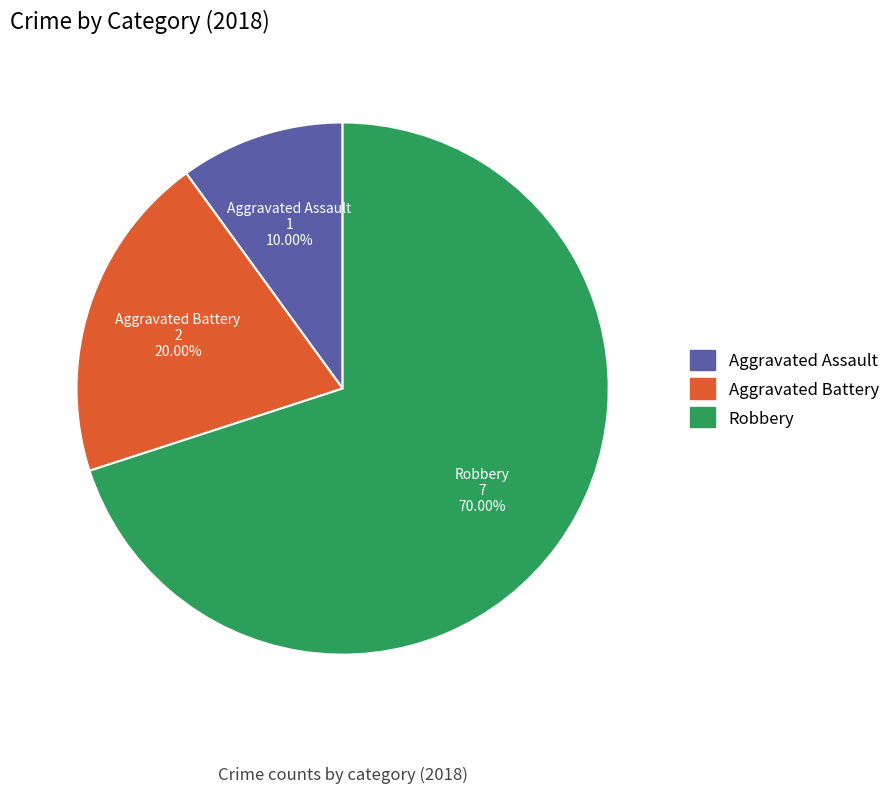

What portion of the pie excludes Aggravated Assault?

90.0%